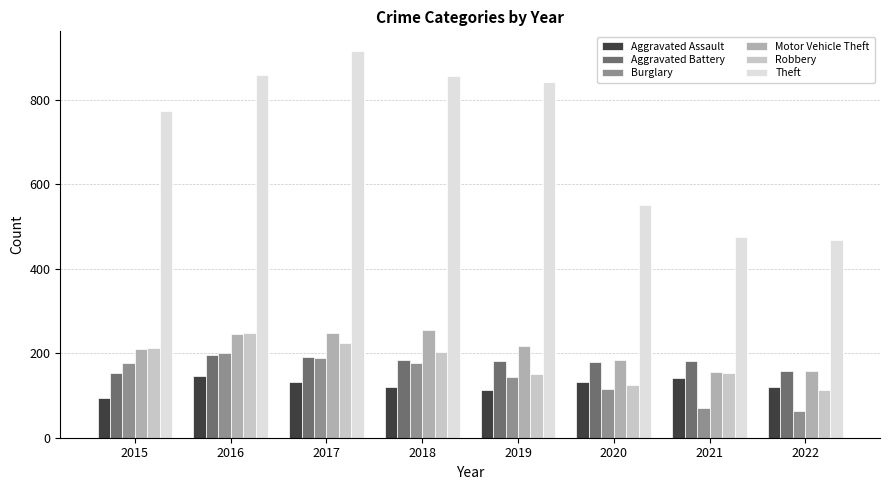

True or false: Burglary has a value of 126 at 2016.

False